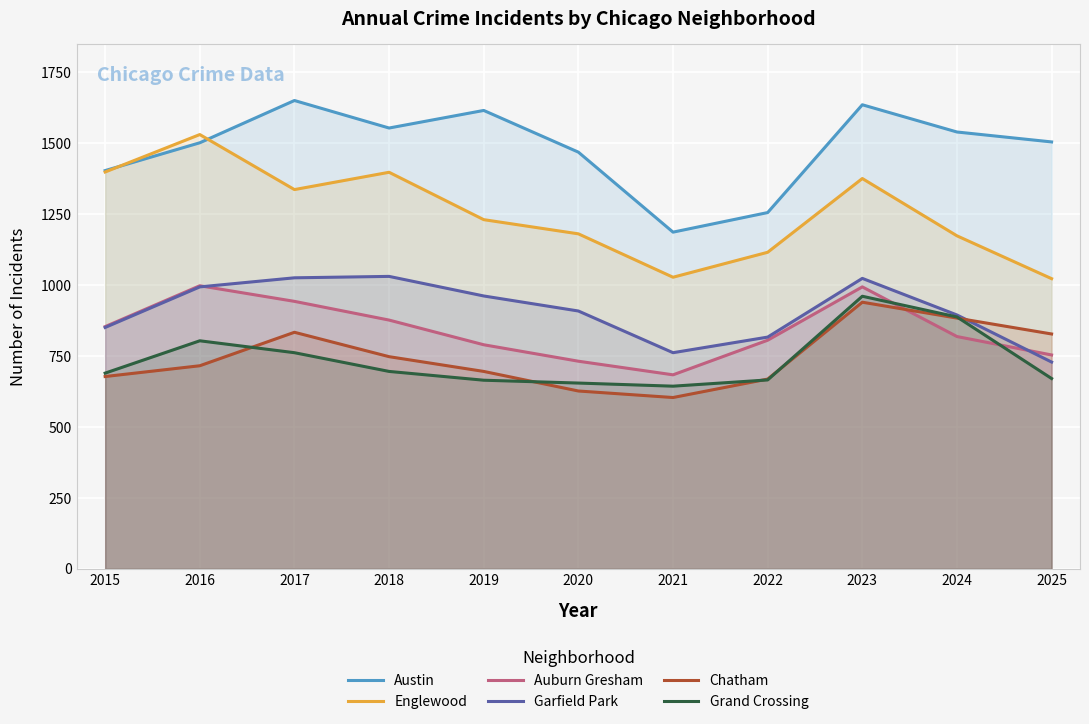

How many lines are shown in the chart?

6